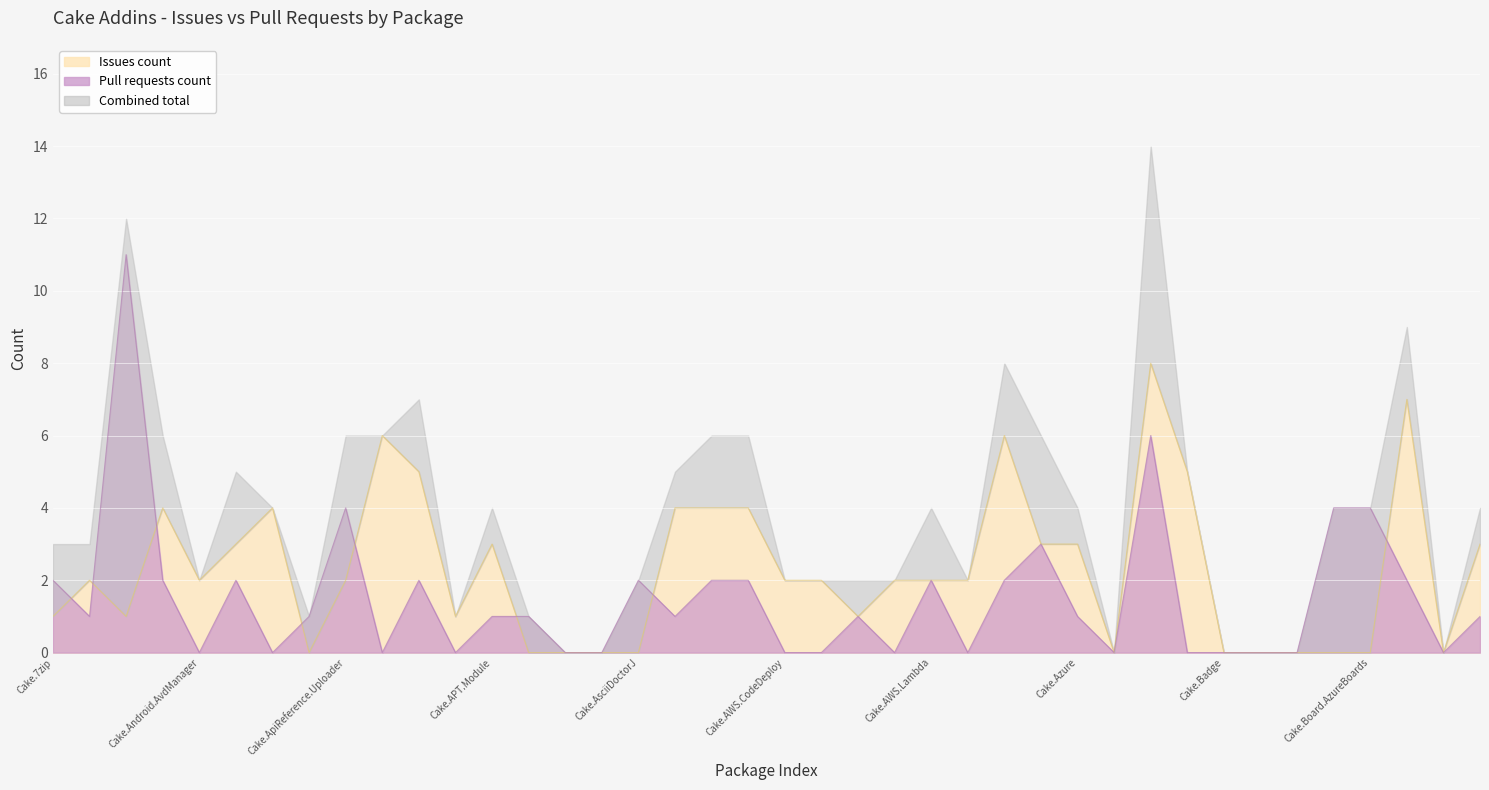

Which series has the largest range (max minus min)?

Pull requests count